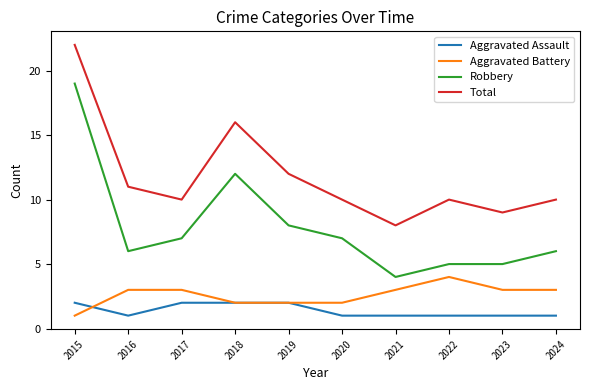

Is it true that Total equals 10 at 2024?

True